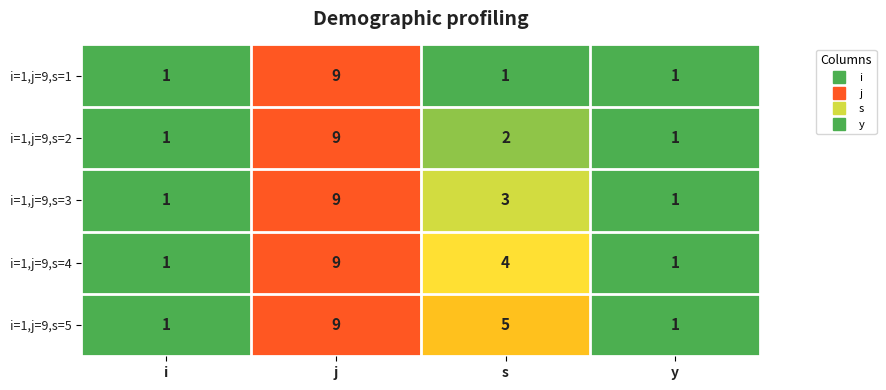

The value of i=1,j=9,s=5 at s is 7. True or false?

False